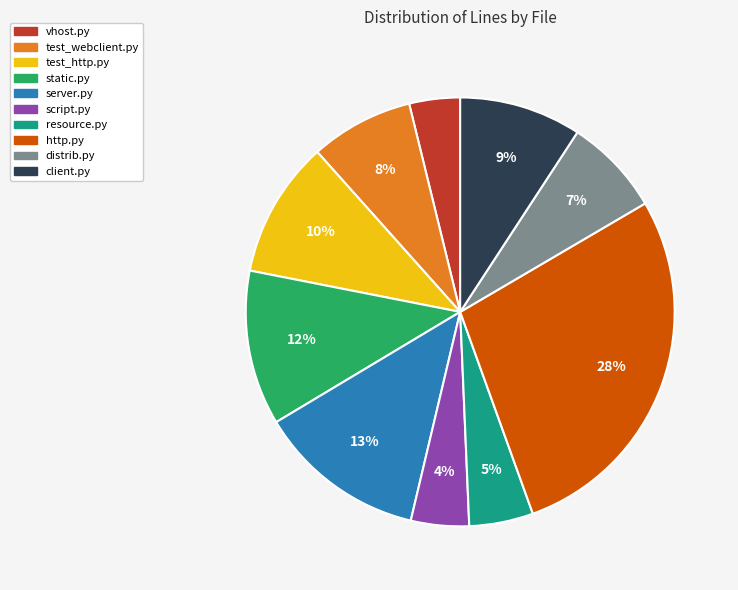

How many slices are in this pie chart?

10